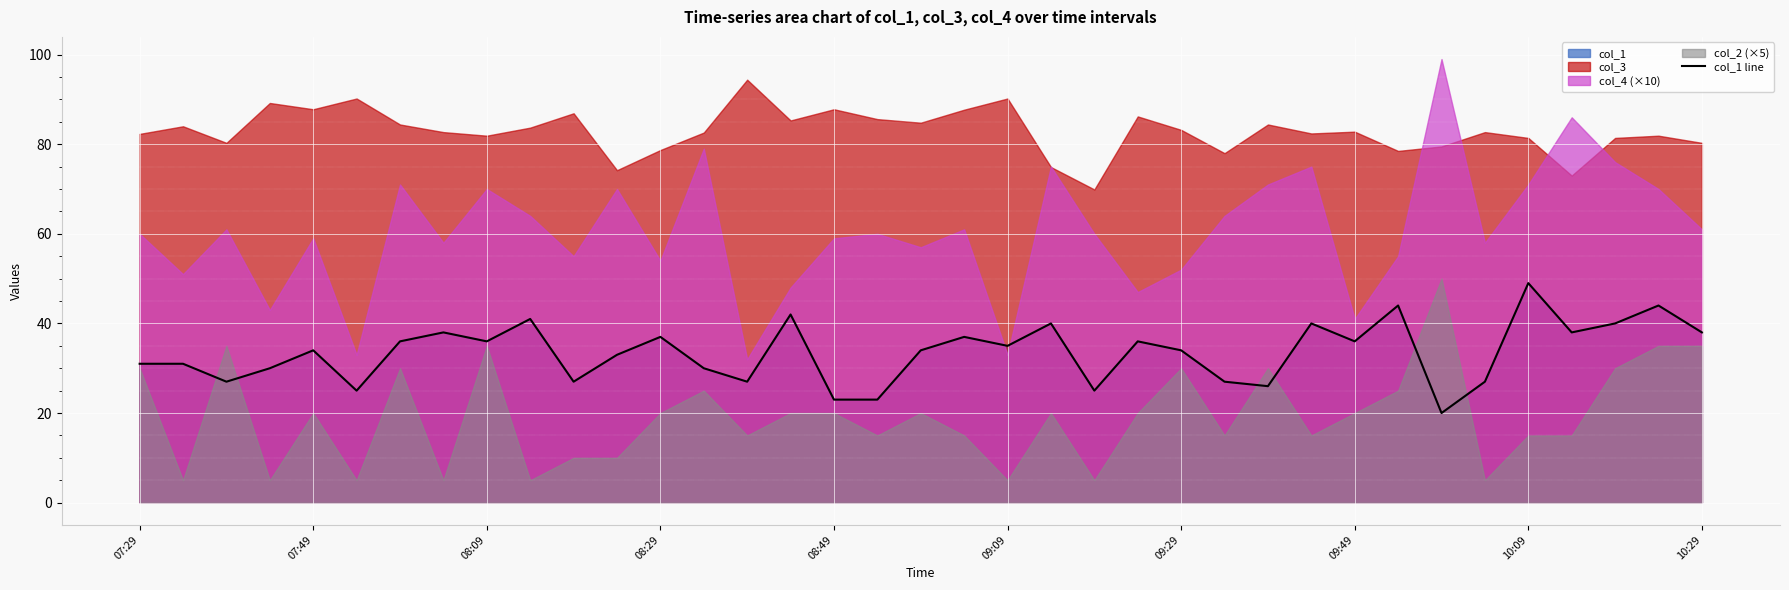

The col_1 line series shows 31 at 07:29. True or false?

True